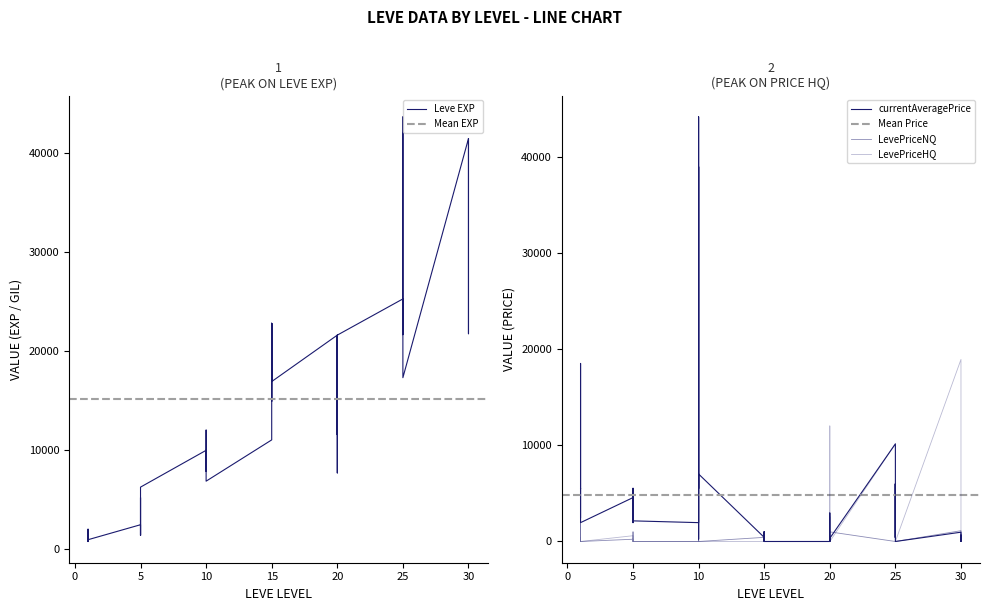

Reading right to left, list all the values displayed in this chart.

Leve EXP: 41410	21740	41410	41410	17310	43600	36390	26160	21650	25250	21600	7710	21600	17120	11560	21600	16920	16920	22790	14920	22790	11040	6880	8930	7880	12030	8930	9990	6280	3600	1420	5220	1420	2490	980	800	1330	1330	2040	800
currentAveragePrice: 661	0	276	967	0	5996	429	5996	383	10150	333	0	2101	2966	0	0	0	0	1000	0	1000	429	7015	250	38956	5500	44146	1960	2144	5515	5533	1959	5487	4565	1960	4564	5503	5470	18511	2480
LevePriceNQ: 767	0	792	1122	0	5996	429	5996	337	0	999	0	597	2575	0	0	0	0	1000	0	1000	429	0	250	0	1000	5485	0	0	0	189	999	0	234	0	3483	61	333	0	500
LevePriceHQ: 555	0	1227	18927	0	0	0	0	750	10150	0	0	12012	3750	0	0	0	0	0	0	0	0	0	0	10710	10000	0	0	0	0	0	0	0	600	0	405	15	0	0	5449